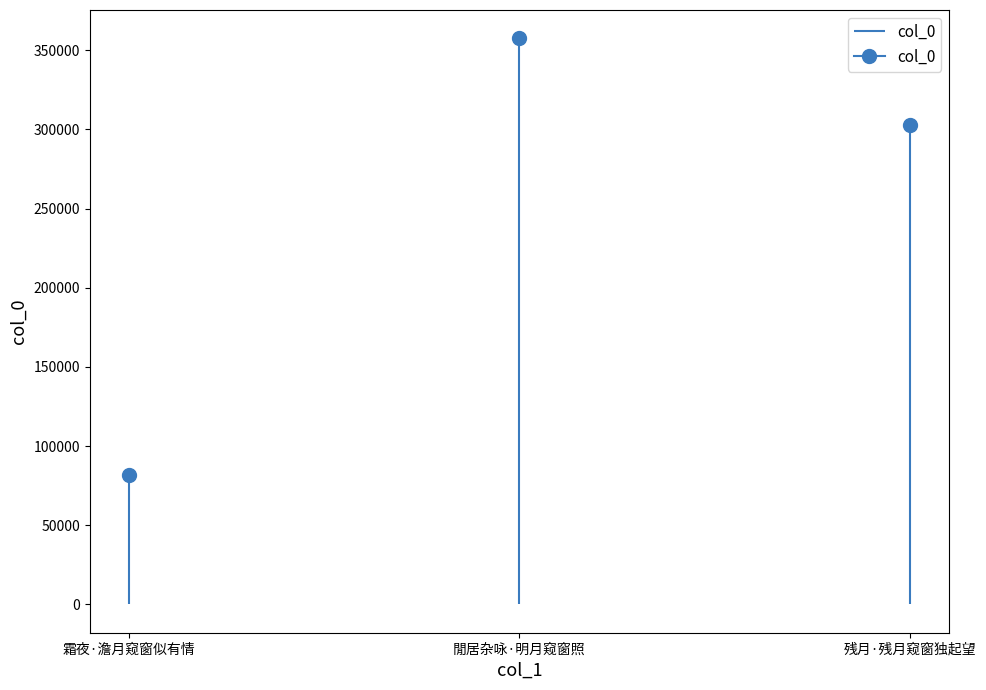

Which has a higher value, 霜夜·澹月窥窗似有情 or 残月·残月窥窗独起望?

残月·残月窥窗独起望